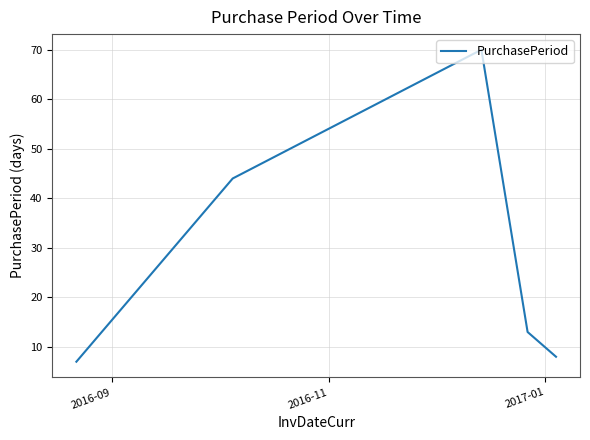

What is the maximum value shown in the chart?

70